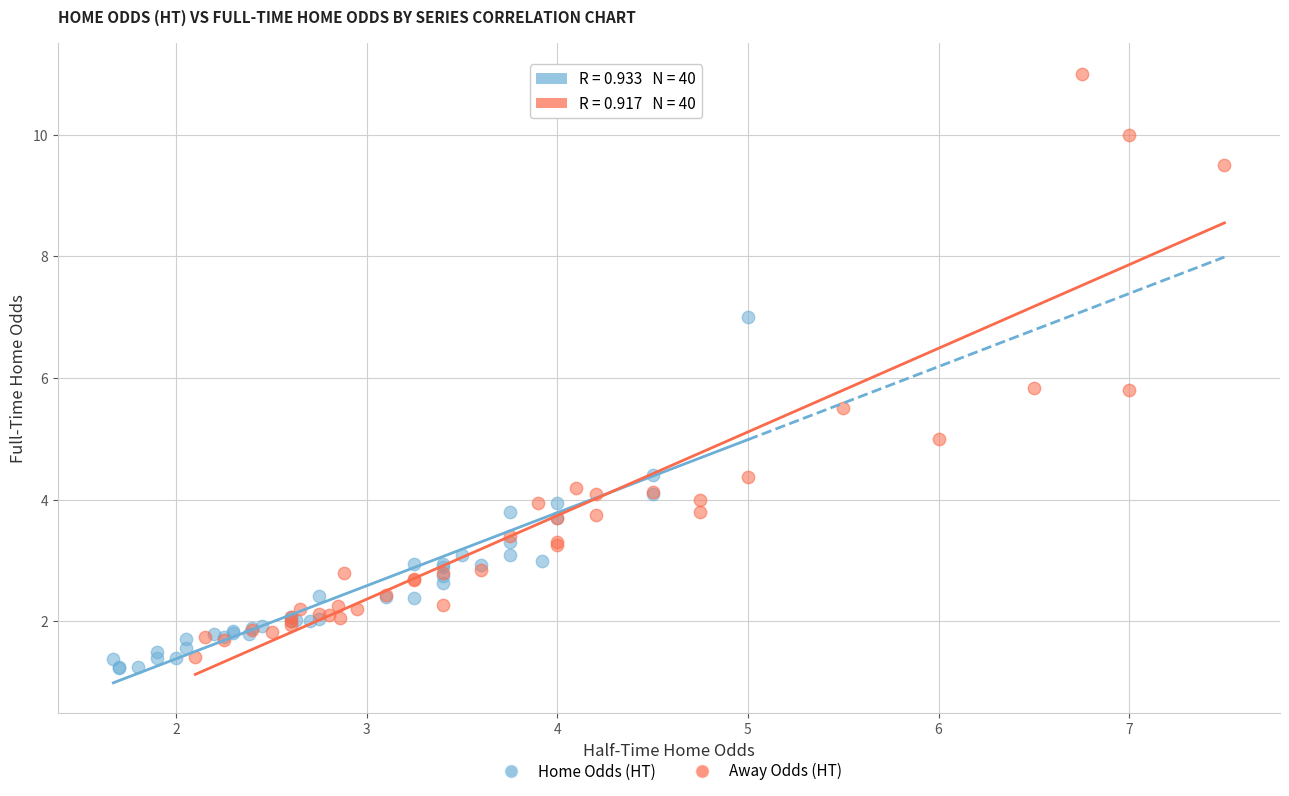

Which series has the largest Y range (max minus min)?

Away Odds (HT)